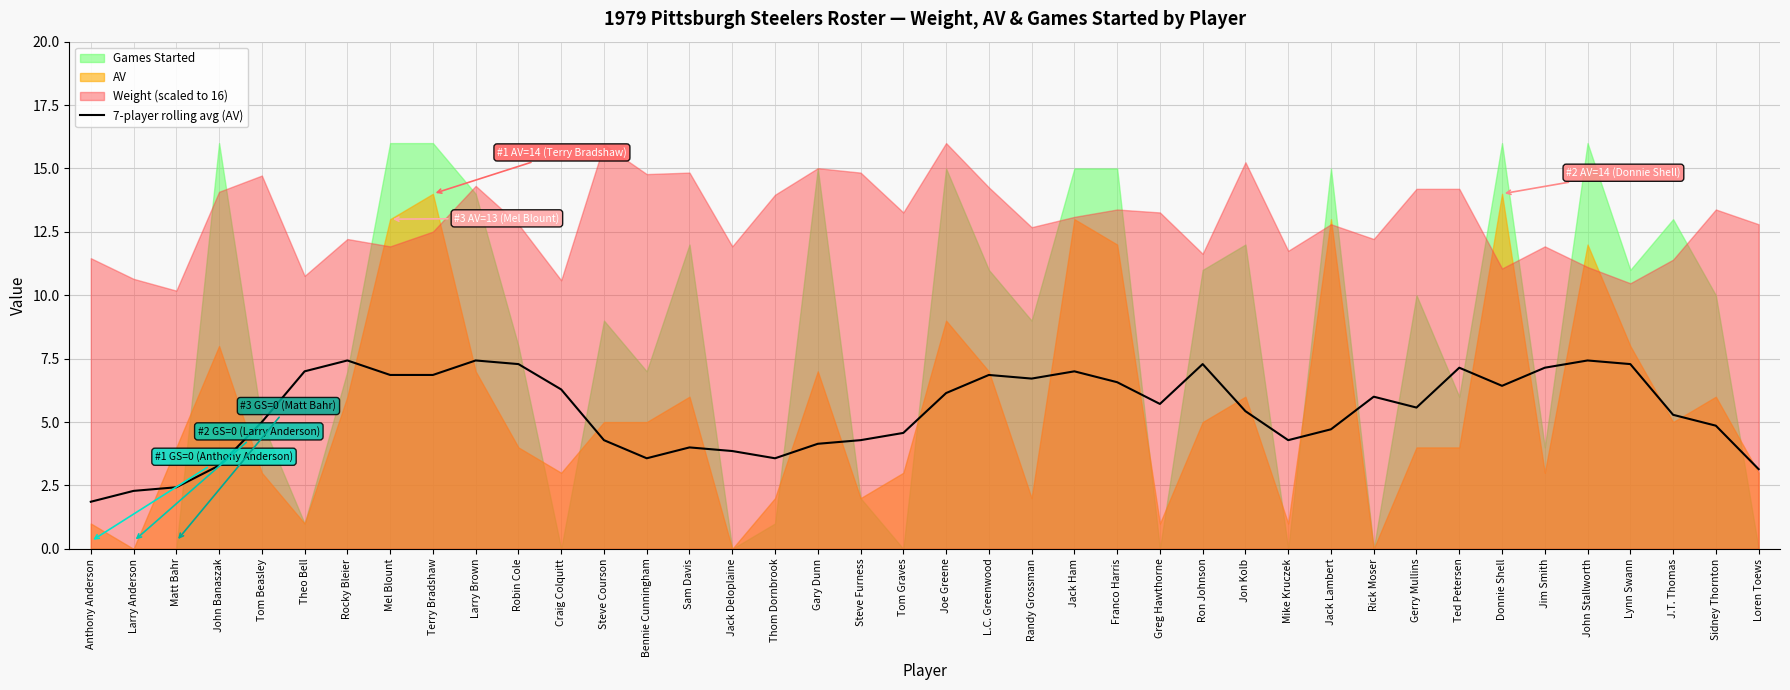

What is the average value?

5.4